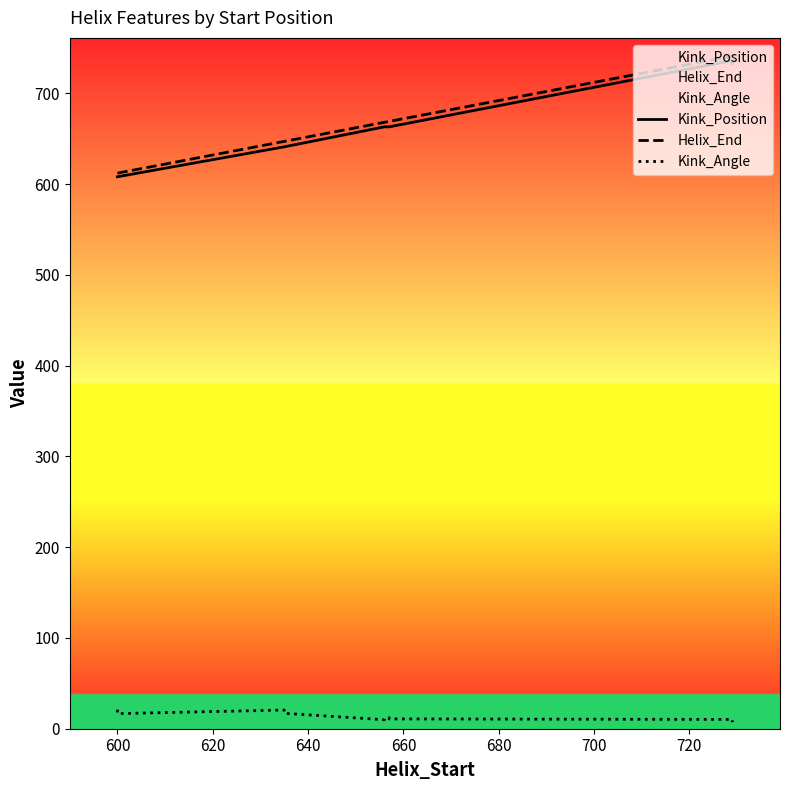

True or false: Kink_Position has a value of 973.3 at 720.

False